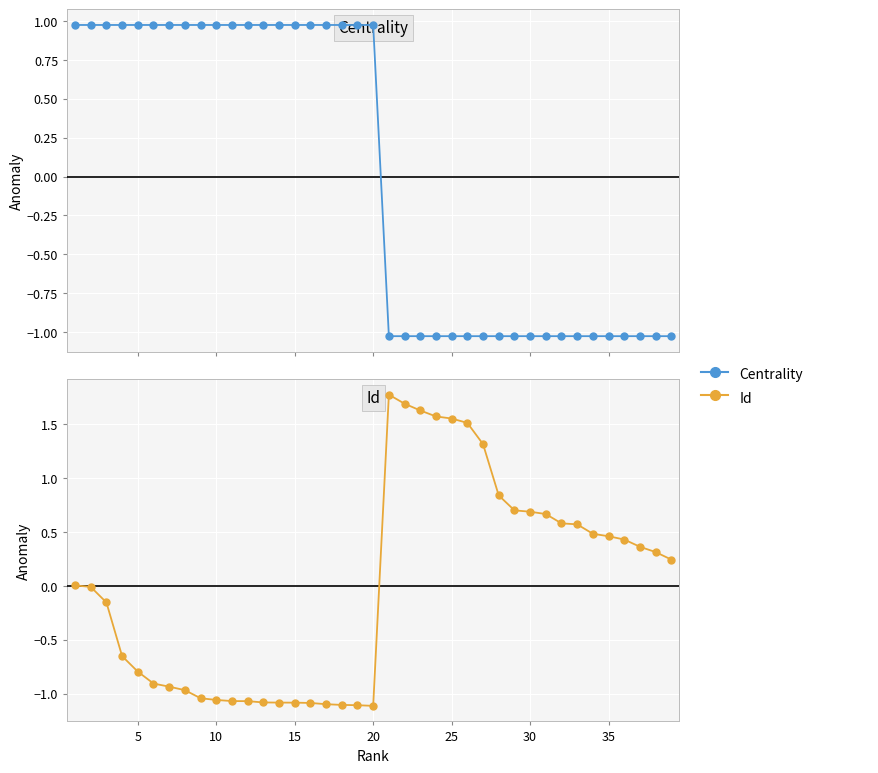

The value of Id at 30 is 0.3. True or false?

False